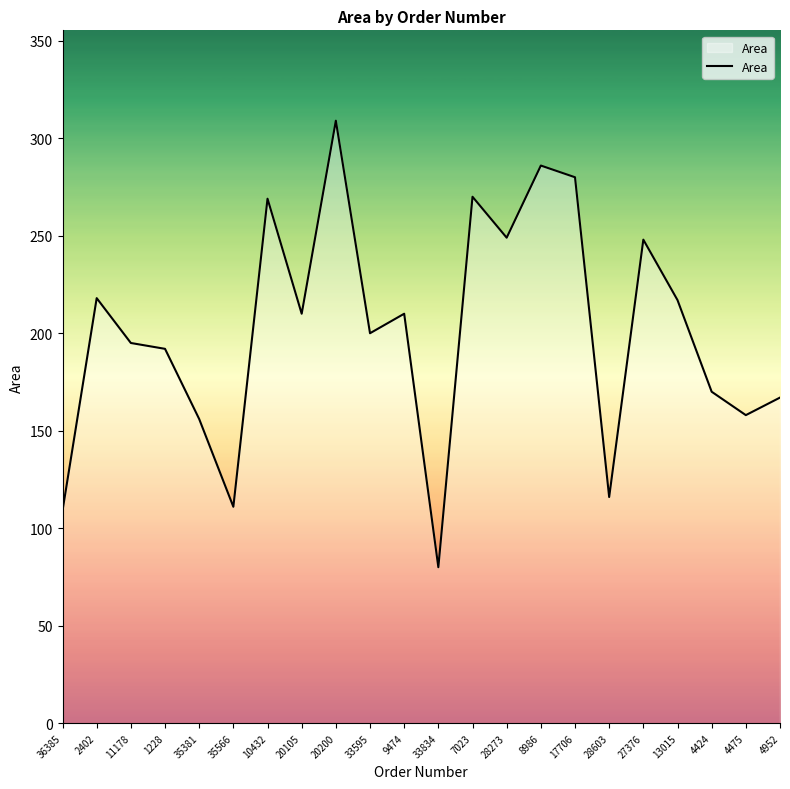

Between 17706 and 7023, which is larger?

17706